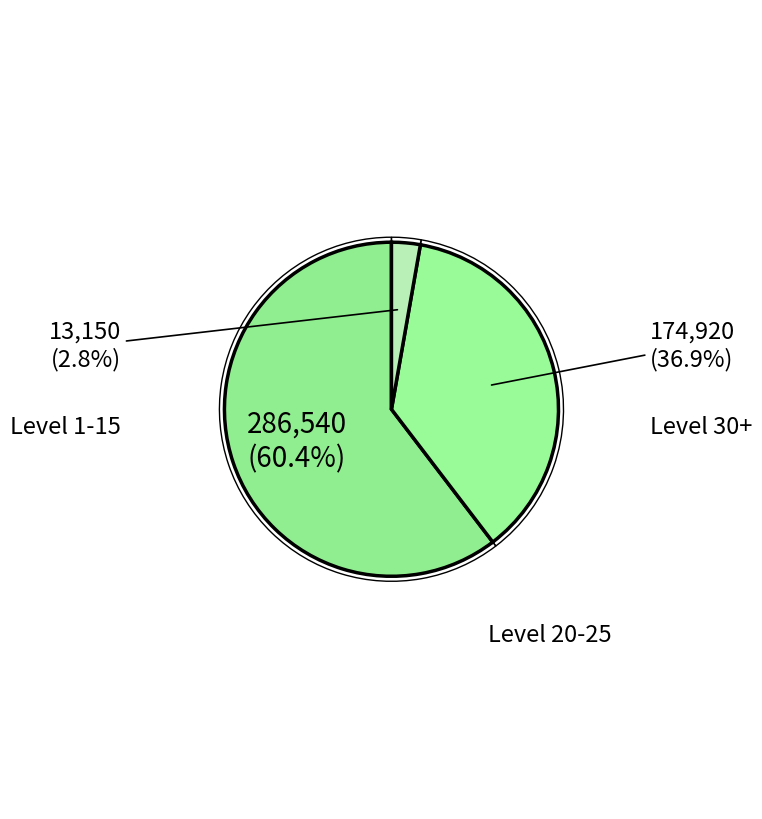

To the nearest percent, what portion does Level 5 represent?

3%